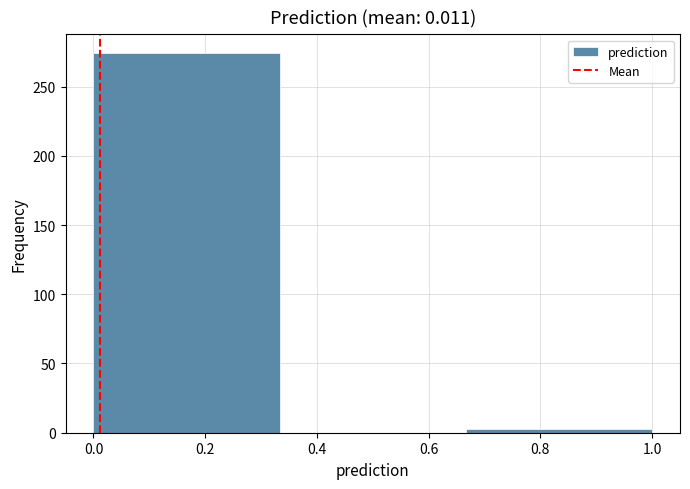

Which range on the x-axis has the tallest bar?

0.00 to 0.34